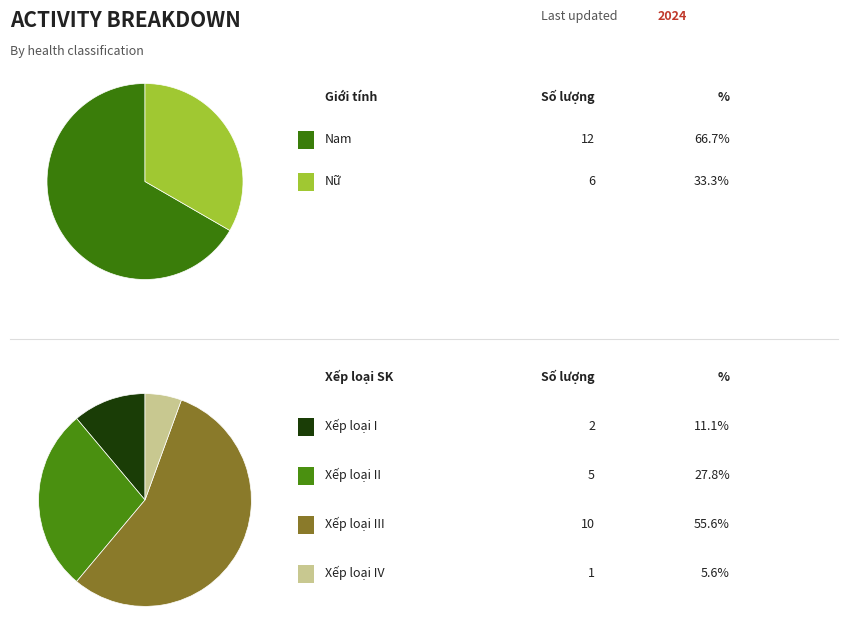

To the nearest percent, what percentage of the pie is Xếp loại I?

11%